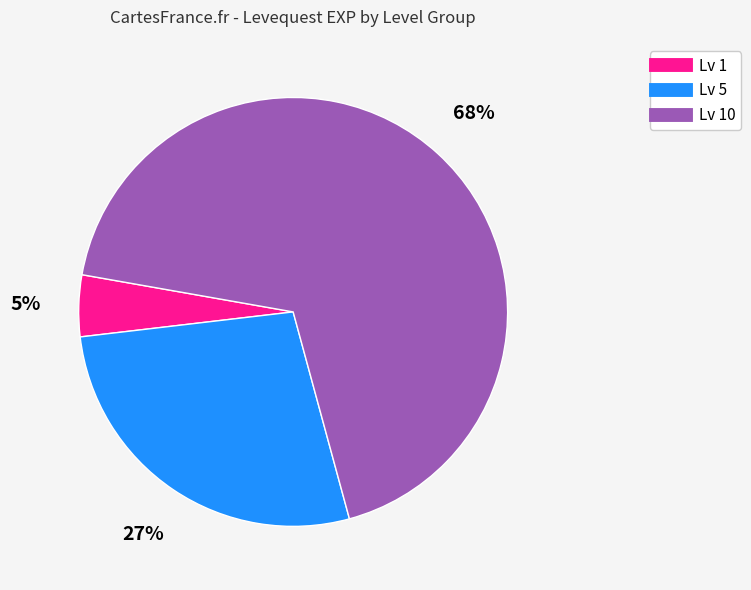

To the nearest percent, what is the difference between the largest and smallest slice percentages?

63%